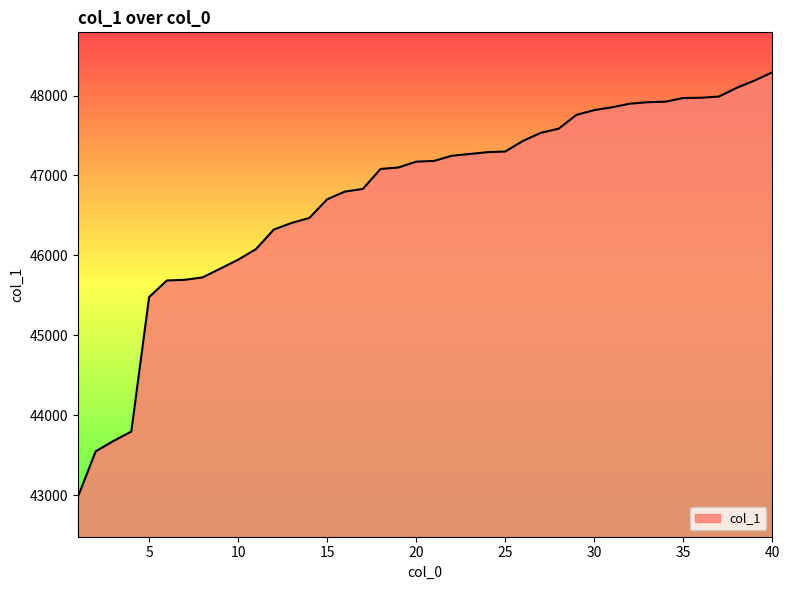

What is the difference between the maximum and minimum values?

5314